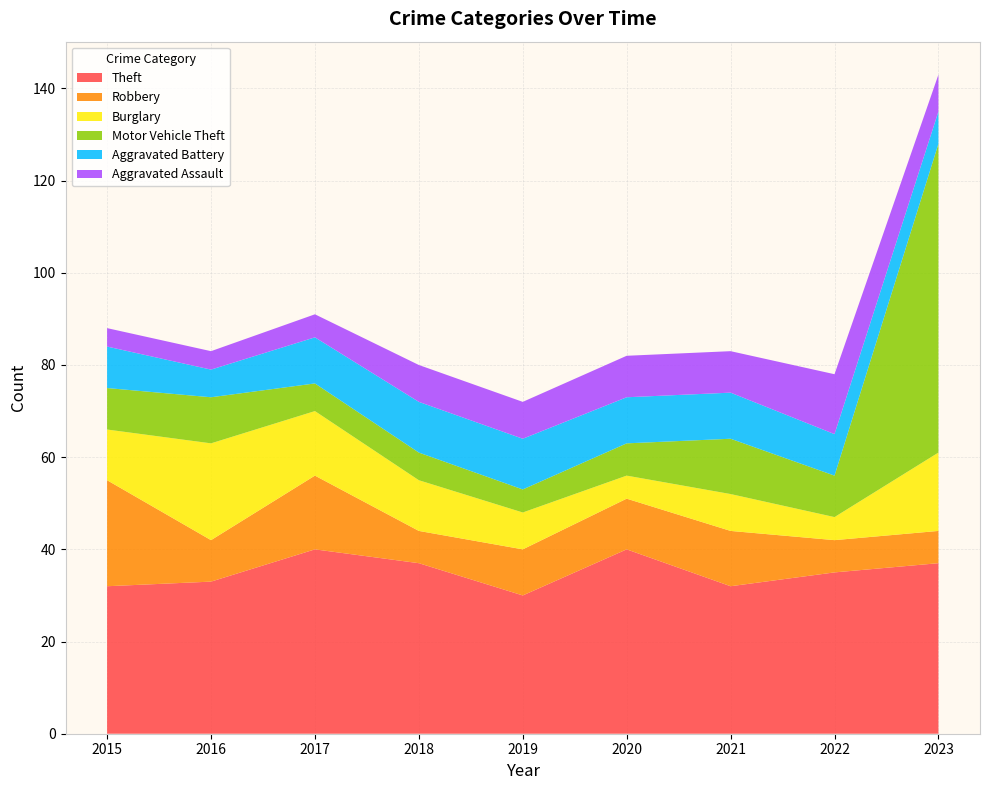

Reading left to right, what are all the values shown in this chart?

Theft: 2015=32	2016=33	2017=40	2018=37	2019=30	2020=40	2021=32	2022=35	2023=37
Robbery: 2015=23	2016=9	2017=16	2018=7	2019=10	2020=11	2021=12	2022=7	2023=7
Burglary: 2015=11	2016=21	2017=14	2018=11	2019=8	2020=5	2021=8	2022=5	2023=17
Motor Vehicle Theft: 2015=9	2016=10	2017=6	2018=6	2019=5	2020=7	2021=12	2022=9	2023=67
Aggravated Battery: 2015=9	2016=6	2017=10	2018=11	2019=11	2020=10	2021=10	2022=9	2023=7
Aggravated Assault: 2015=4	2016=4	2017=5	2018=8	2019=8	2020=9	2021=9	2022=13	2023=8